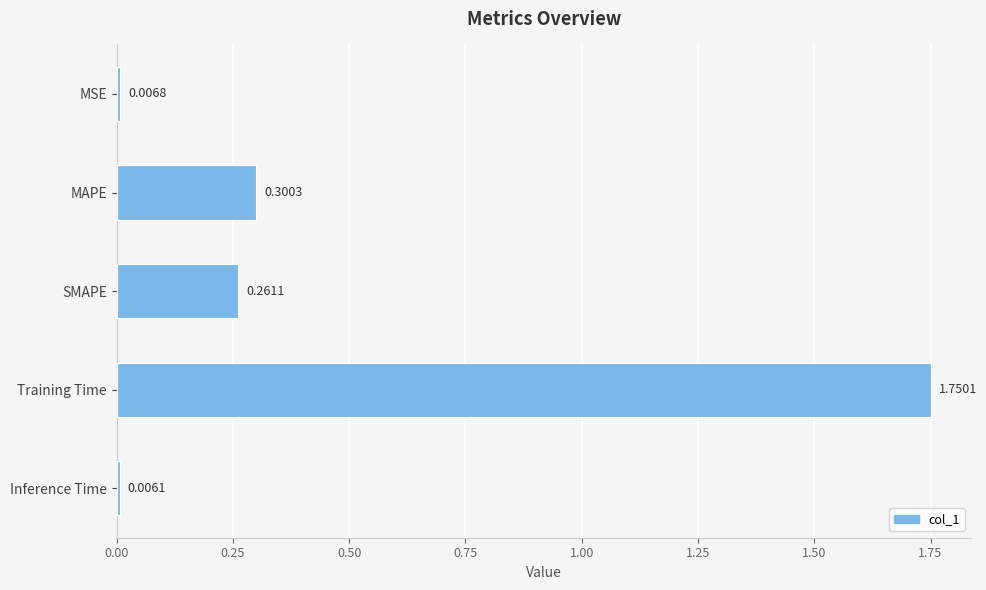

What is the label of the 5th bar from the top?

Inference Time